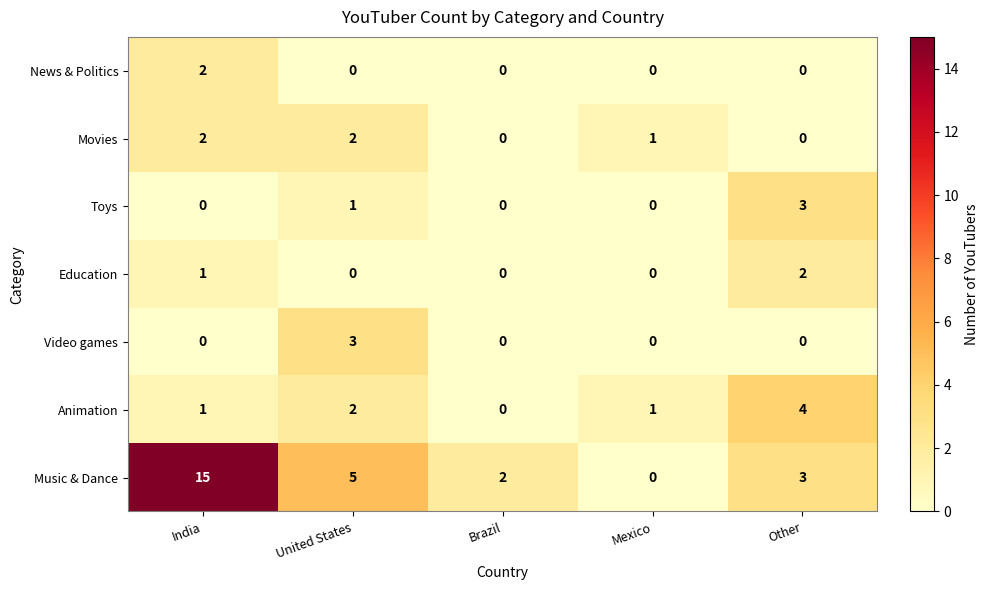

Which series has the largest range (max minus min)?

Music & Dance